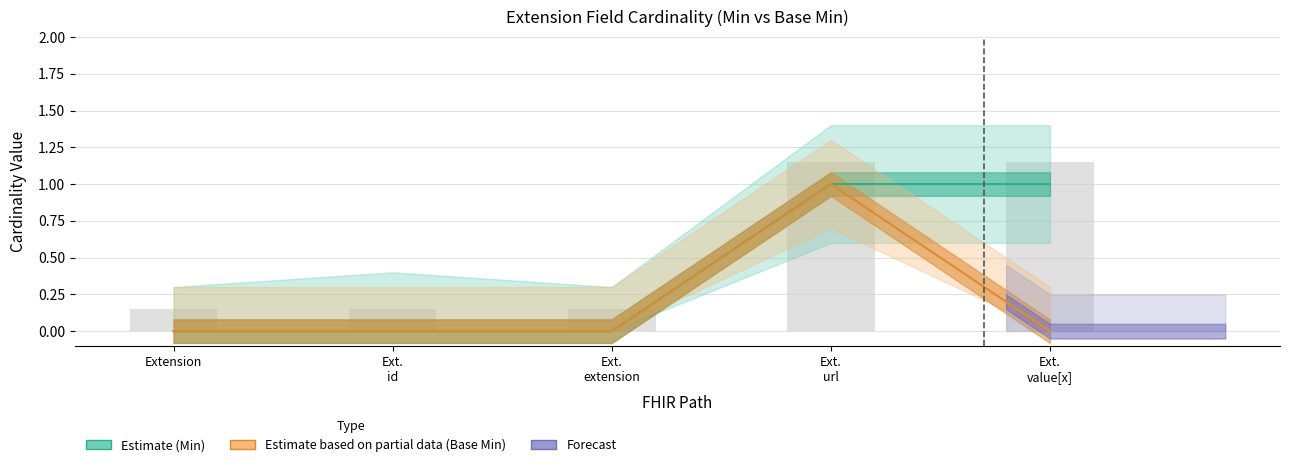

Is the value of Base Min at Ext. url greater than the value of Min at Ext. url?

No